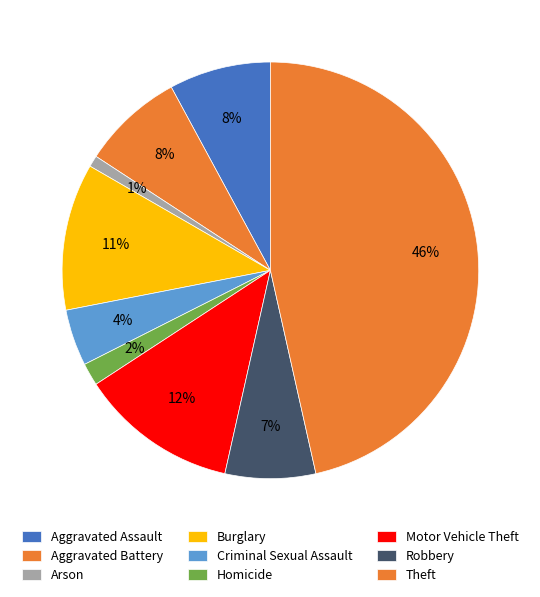

To the nearest percent, what is the combined percentage of Burglary and Aggravated Assault?

19%